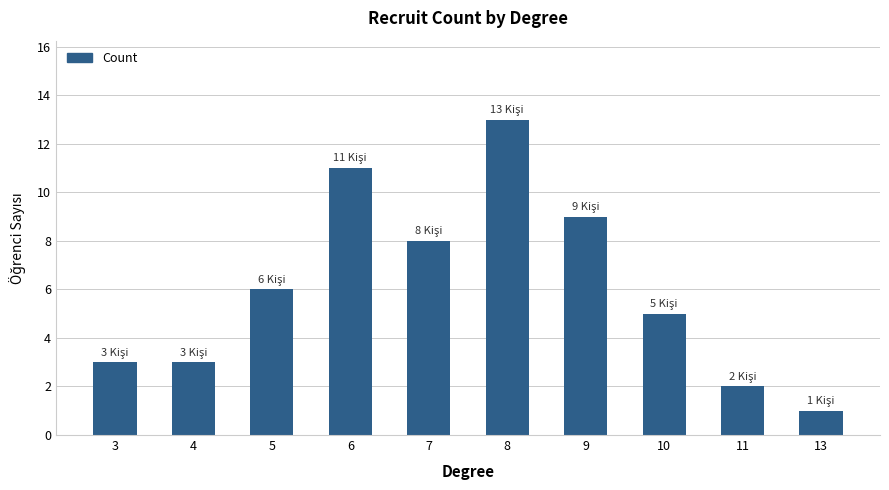

What is the maximum value shown in the chart?

13